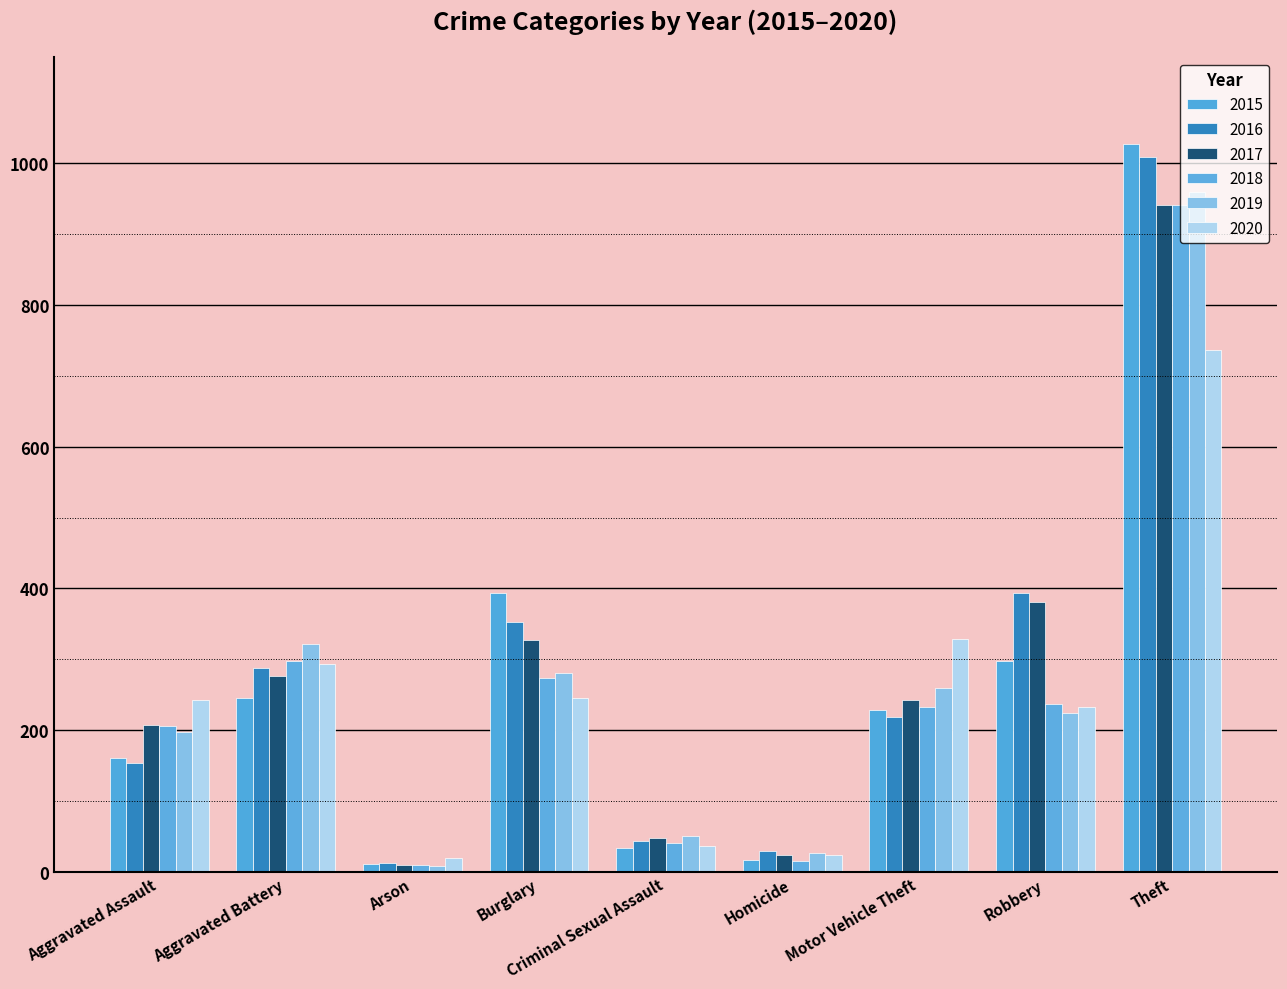

How many bars are there in total?

54